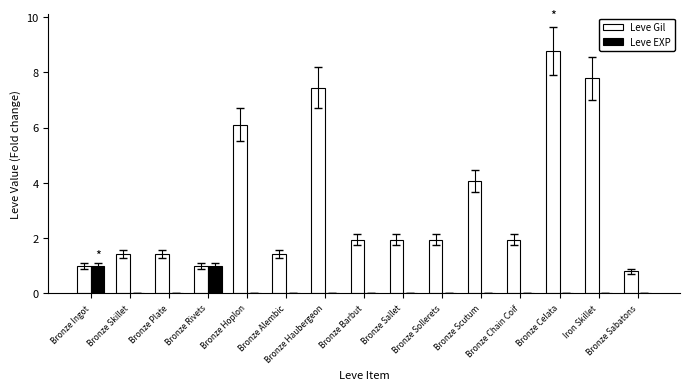

Which series has the widest spread of values?

Leve Gil